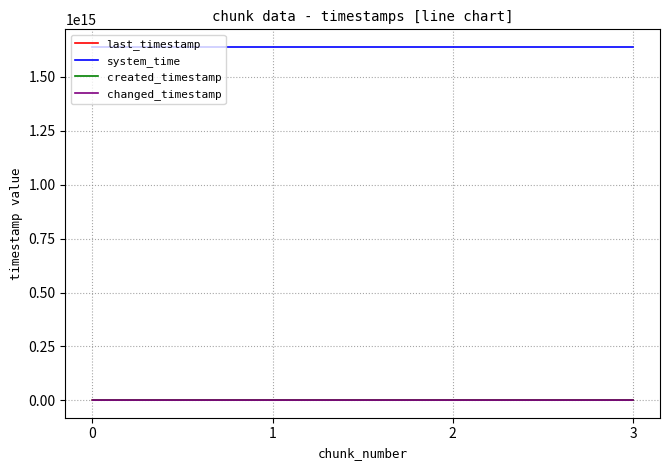

Does the chart have visible grid lines?

Yes